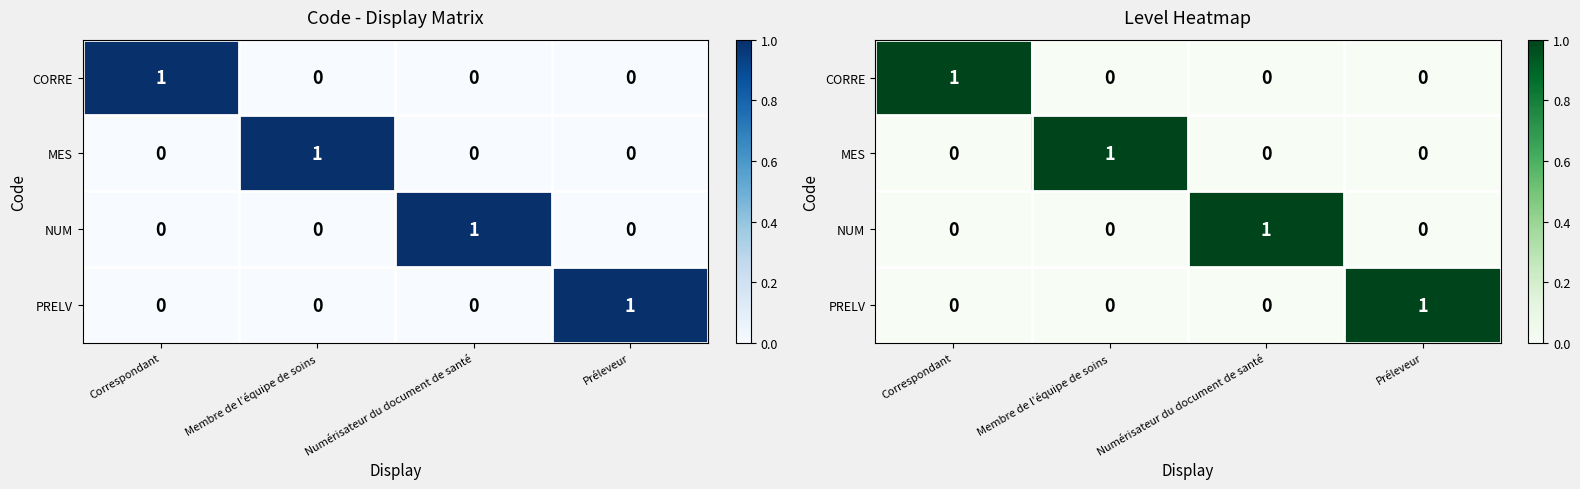

Which series has the widest spread of values?

CORRE